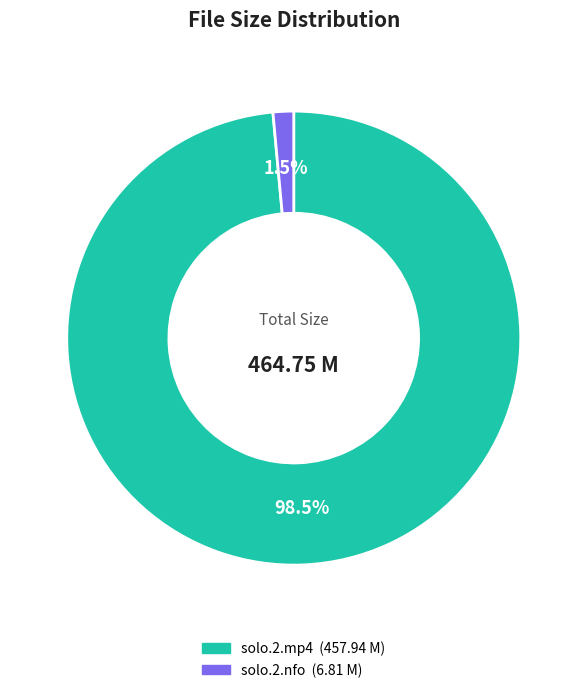

Is there a majority slice in this chart?

Yes